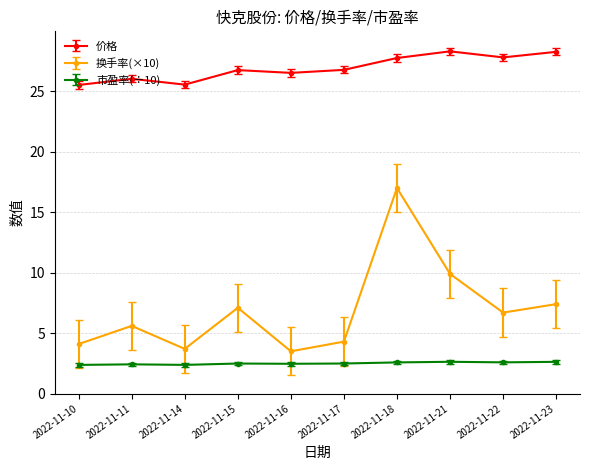

True or false: 换手率(×10) has a value of 12.6 at 2022-11-15.

False